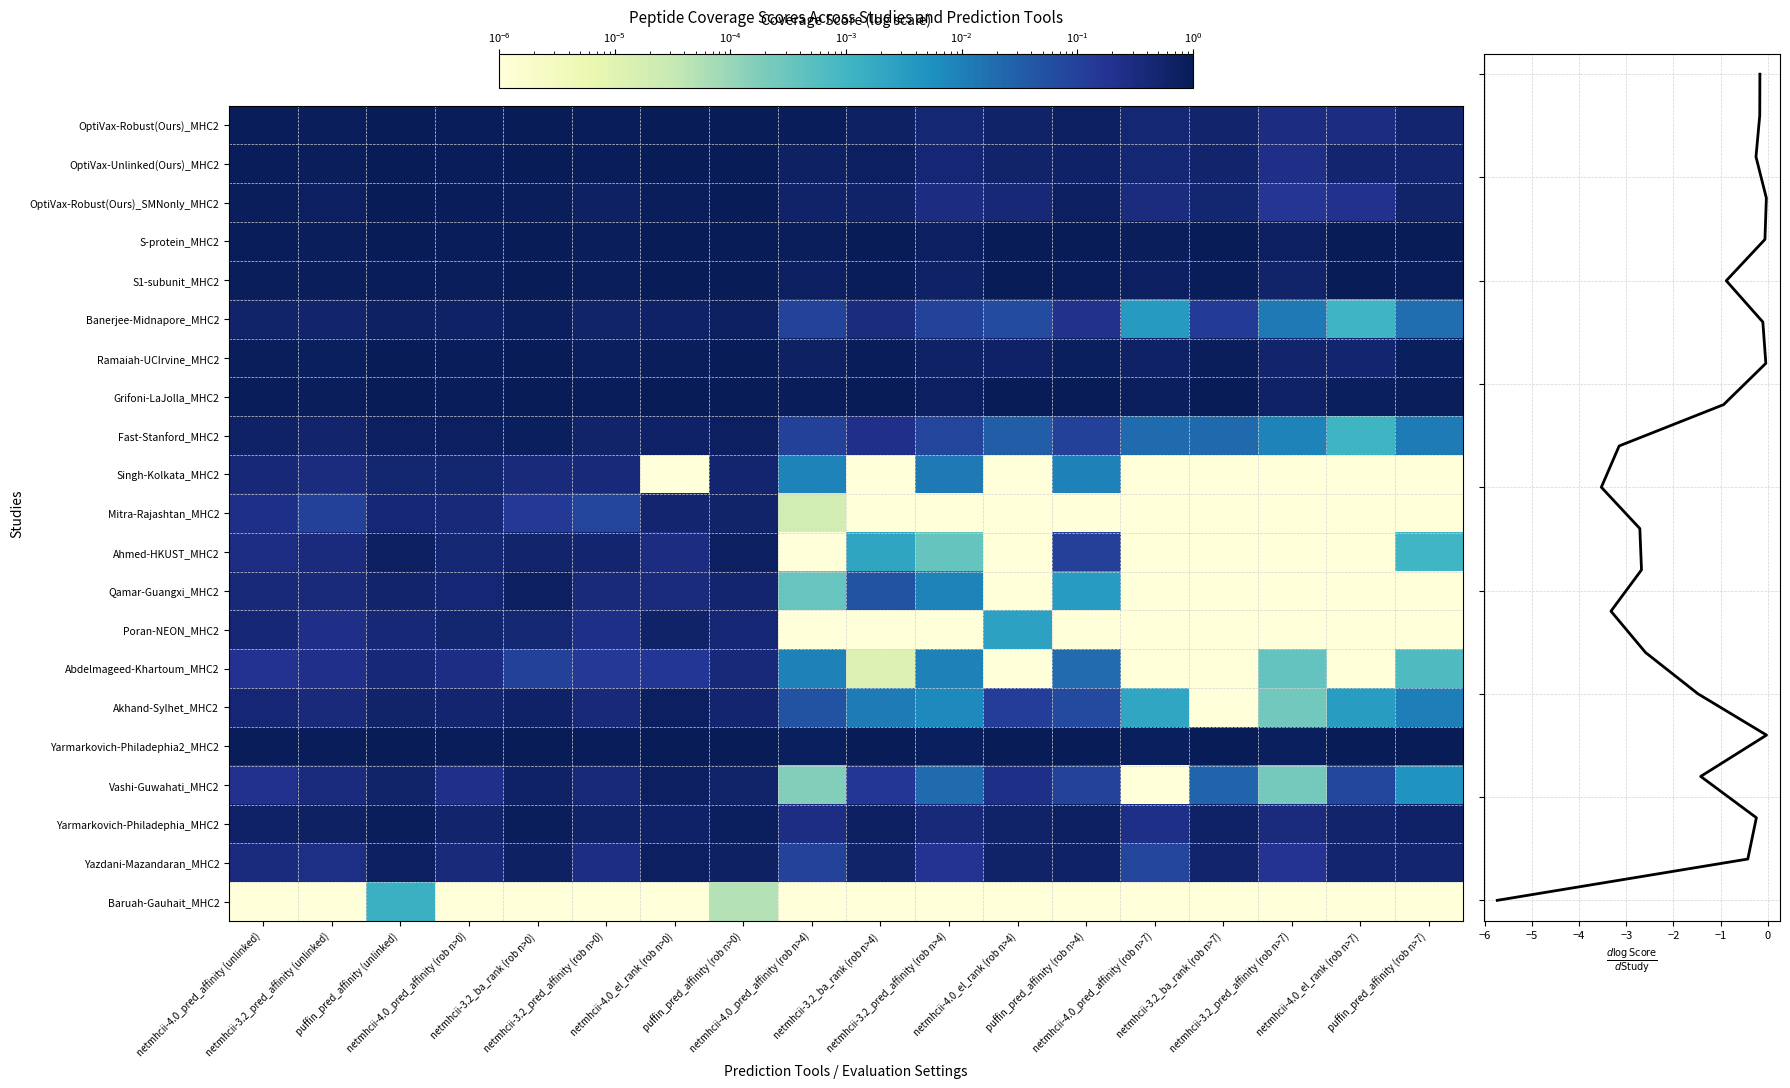

List the series in order of their peak value, lowest first.

Baruah-Gauhait_MHC2, Abdelmageed-Khartoum_MHC2, Singh-Kolkata_MHC2, Mitra-Rajashtan_MHC2, Poran-NEON_MHC2, Yazdani-Mazandaran_MHC2, Akhand-Sylhet_MHC2, Qamar-Guangxi_MHC2, Vashi-Guwahati_MHC2, Ahmed-HKUST_MHC2, Banerjee-Midnapore_MHC2, Fast-Stanford_MHC2, Yarmarkovich-Philadephia_MHC2, OptiVax-Robust(Ours)_SMNonly_MHC2, OptiVax-Robust(Ours)_MHC2, OptiVax-Unlinked(Ours)_MHC2, Ramaiah-UCIrvine_MHC2, S-protein_MHC2, S1-subunit_MHC2, Grifoni-LaJolla_MHC2, Yarmarkovich-Philadephia2_MHC2